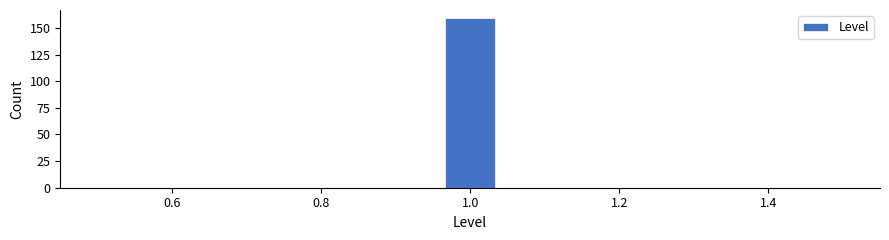

Around what value on the x-axis is the tallest bar? Give the approximate position of its centre, as read against the axis.

1.00